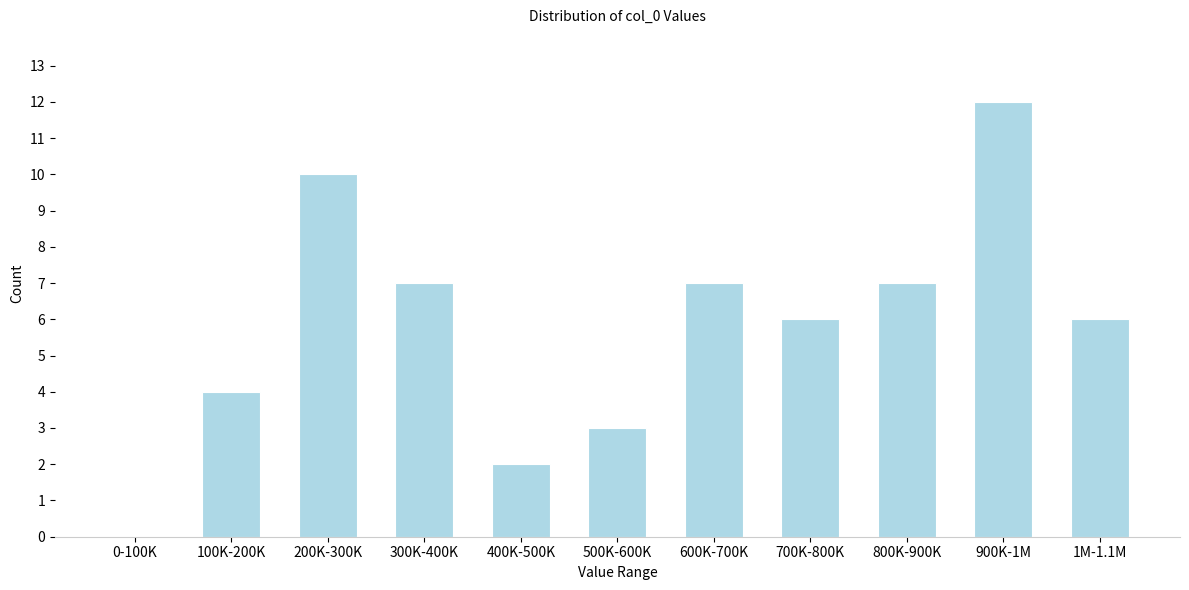

Reading right to left, extract all data points from this chart.

1M-1.1M=6	900K-1M=12	800K-900K=7	700K-800K=6	600K-700K=7	500K-600K=3	400K-500K=2	300K-400K=7	200K-300K=10	100K-200K=4	0-100K=0